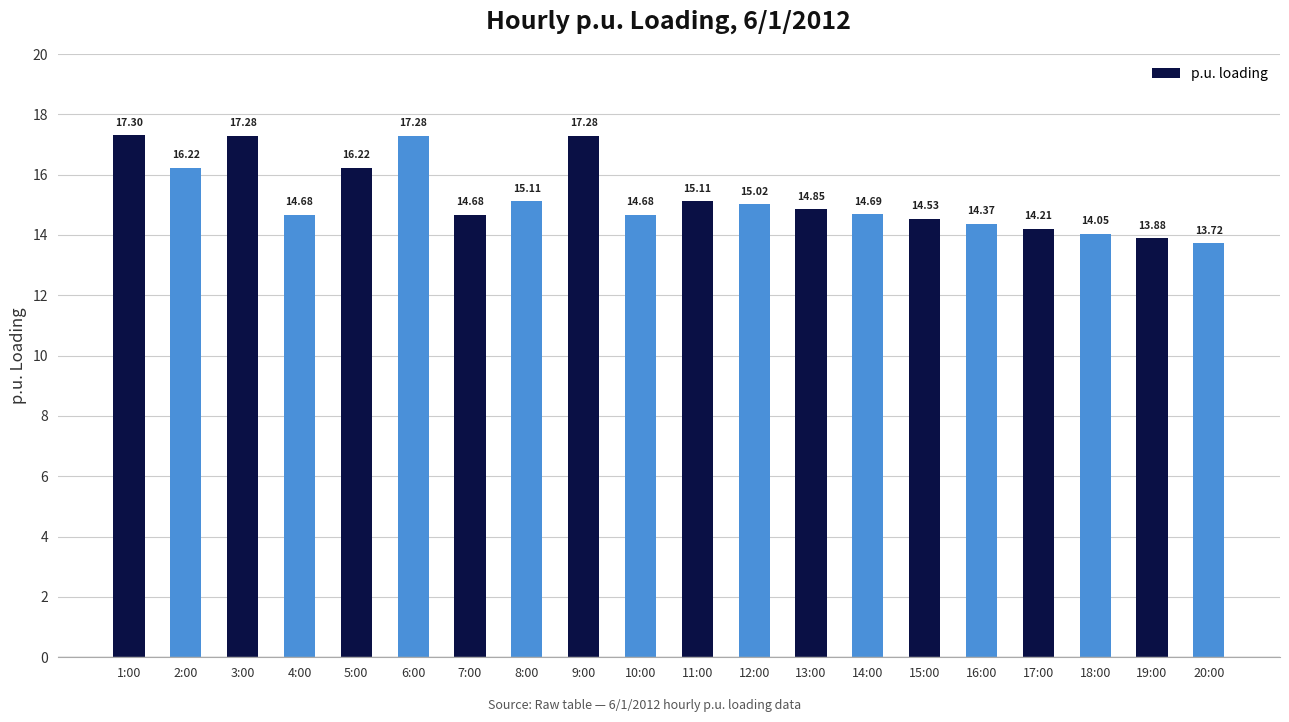

Where is the data nearest to the value 15?

12:00